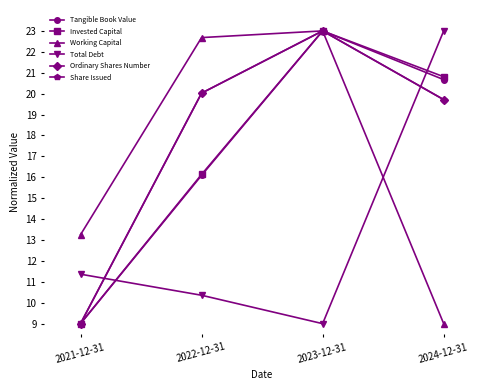

Is it true that Invested Capital equals 16.1 at 2022-12-31?

True